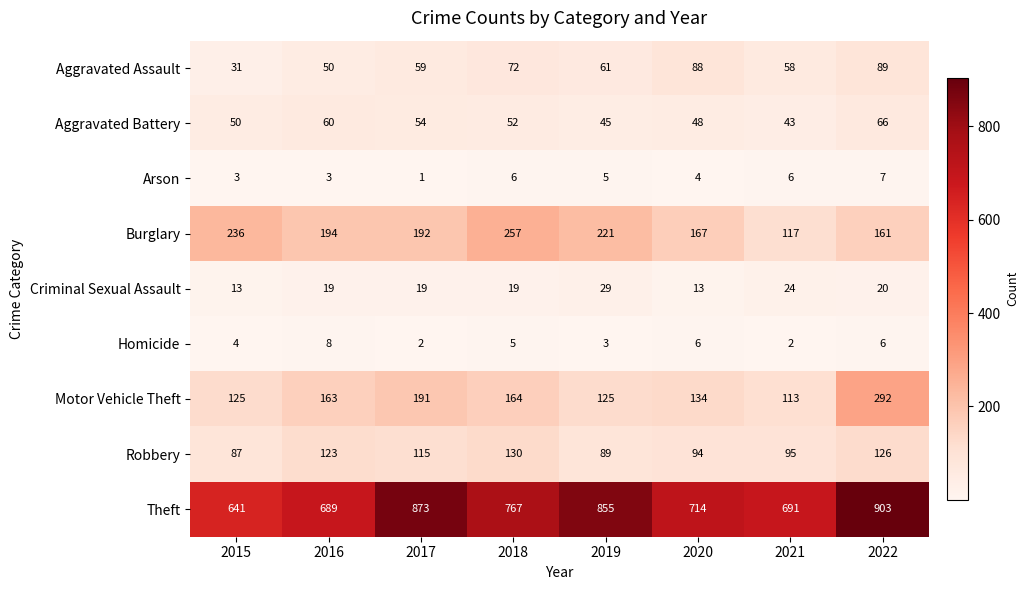

Which category has the highest value across all series?

2022